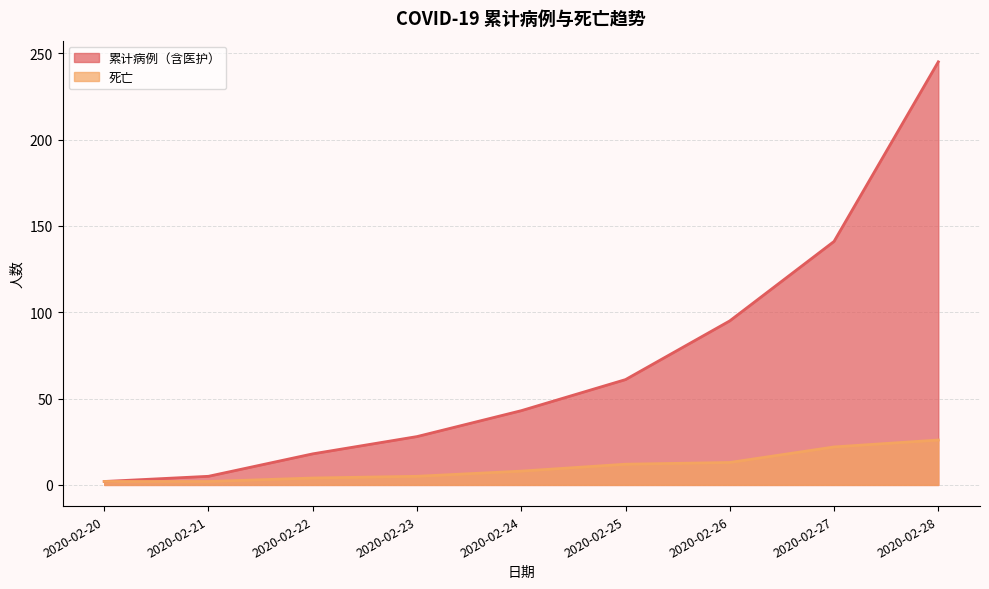

At which category does the chart reach its peak across all series?

2020-02-28